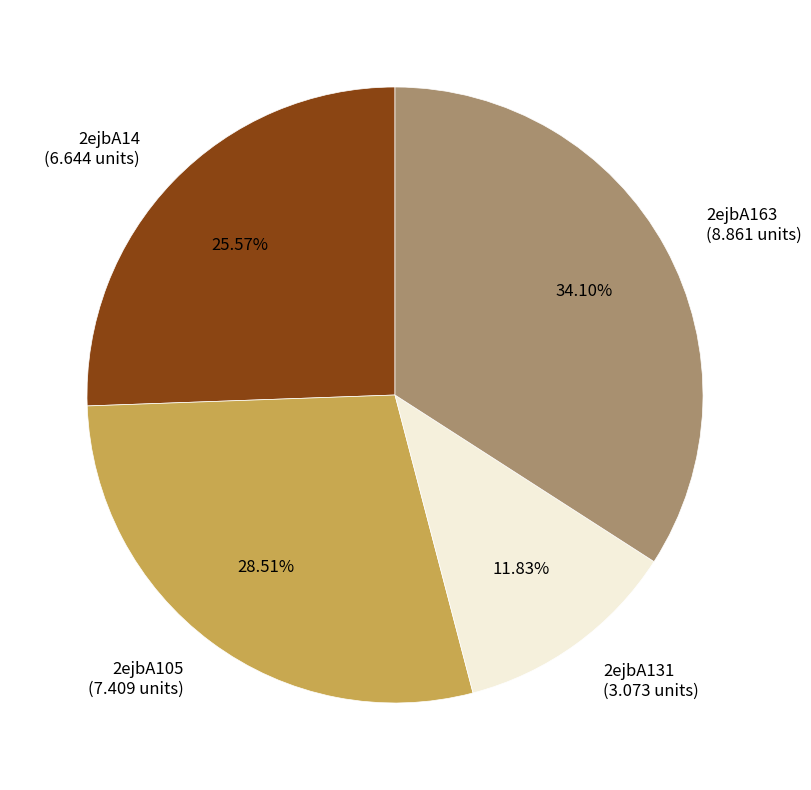

Which has a higher value, 2ejbA163 (8.861 units) or 2ejbA105 (7.409 units)?

2ejbA163 (8.861 units)